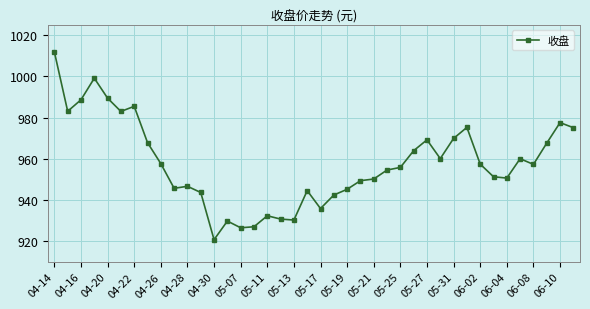

What is the minimum value shown in the chart?

920.8